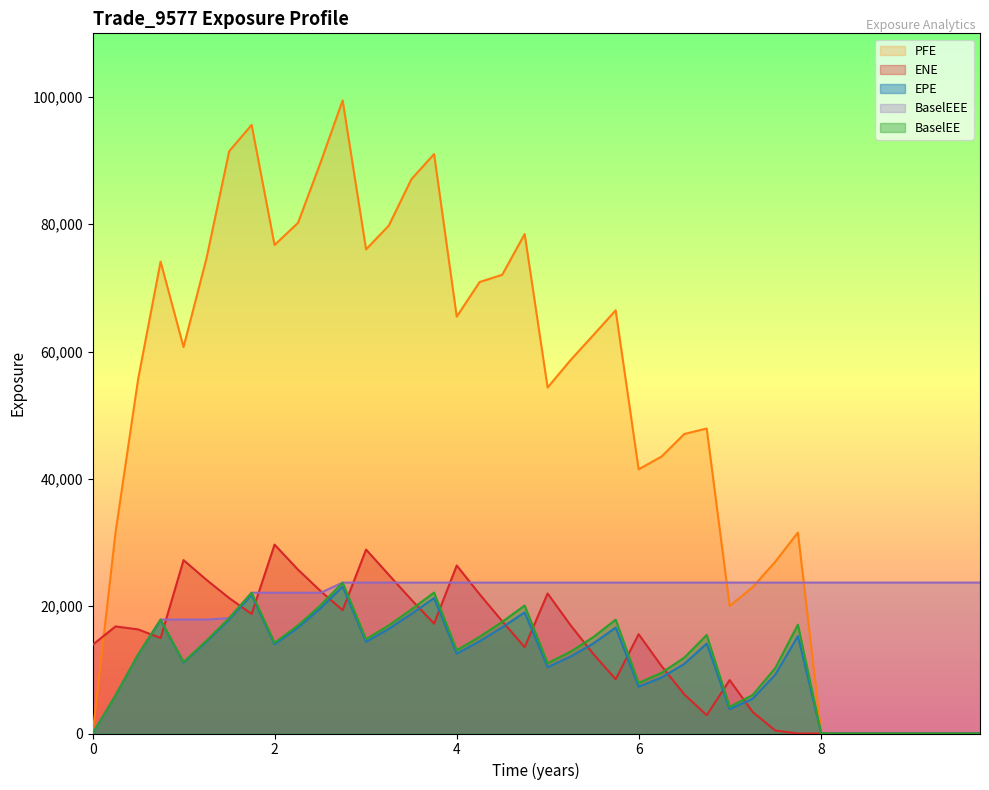

Which series has the largest range (max minus min)?

PFE